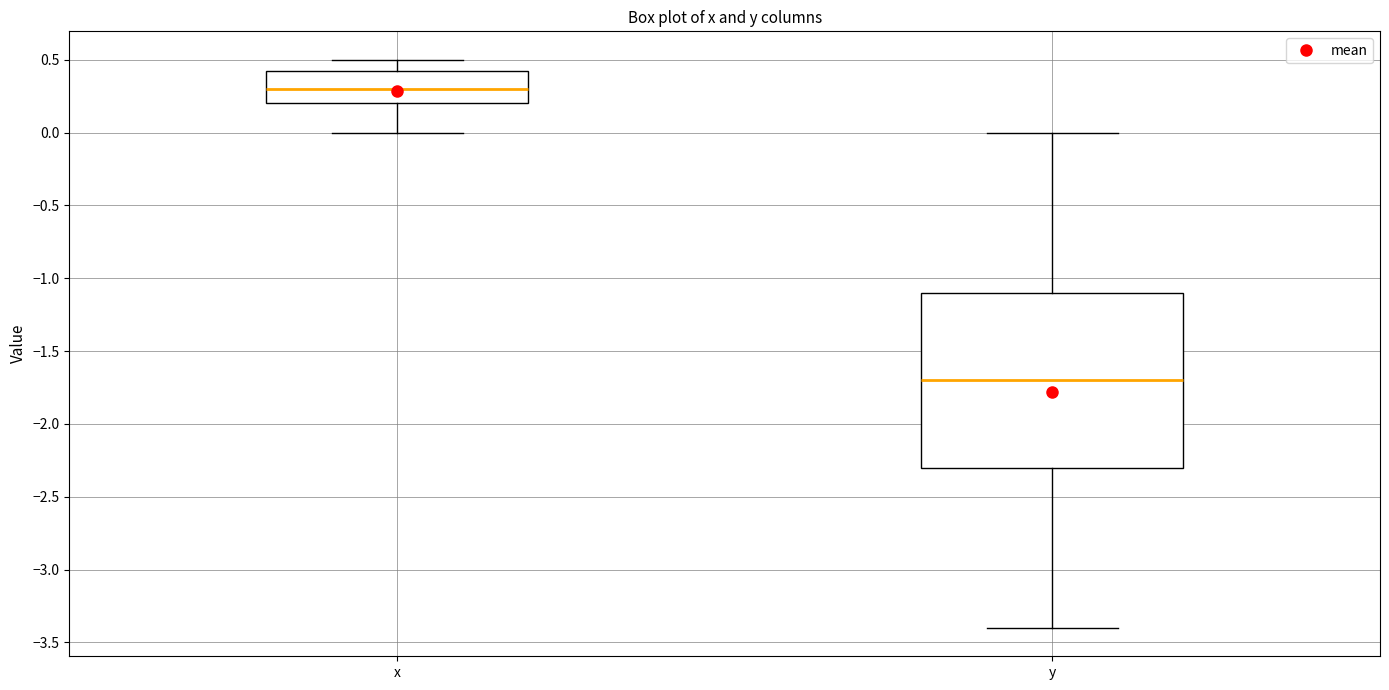

Reading left to right, transcribe this box plot: for each box, give where its median line is, the range the box spans, and where its two whiskers end, as read against the y-axis. The values are not printed on the chart, so give them approximately, as read against the axis.

x: median 0.30, box 0.20 to 0.45, whiskers 0.00 to 0.50
y: median -1.70, box -2.30 to -1.10, whiskers -3.40 to 0.00